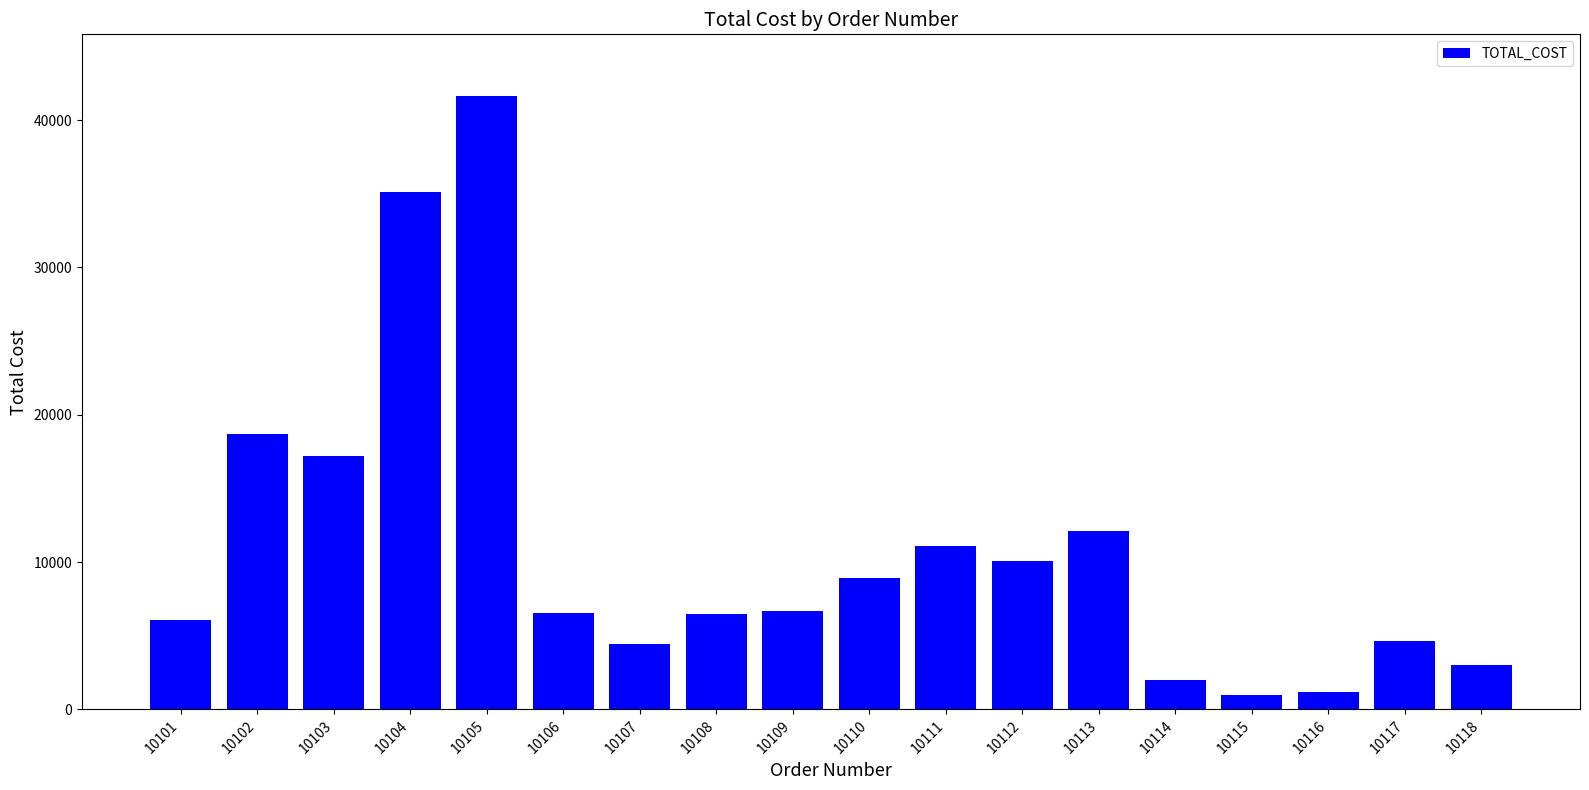

At which label is the value closest to 21330?

10102